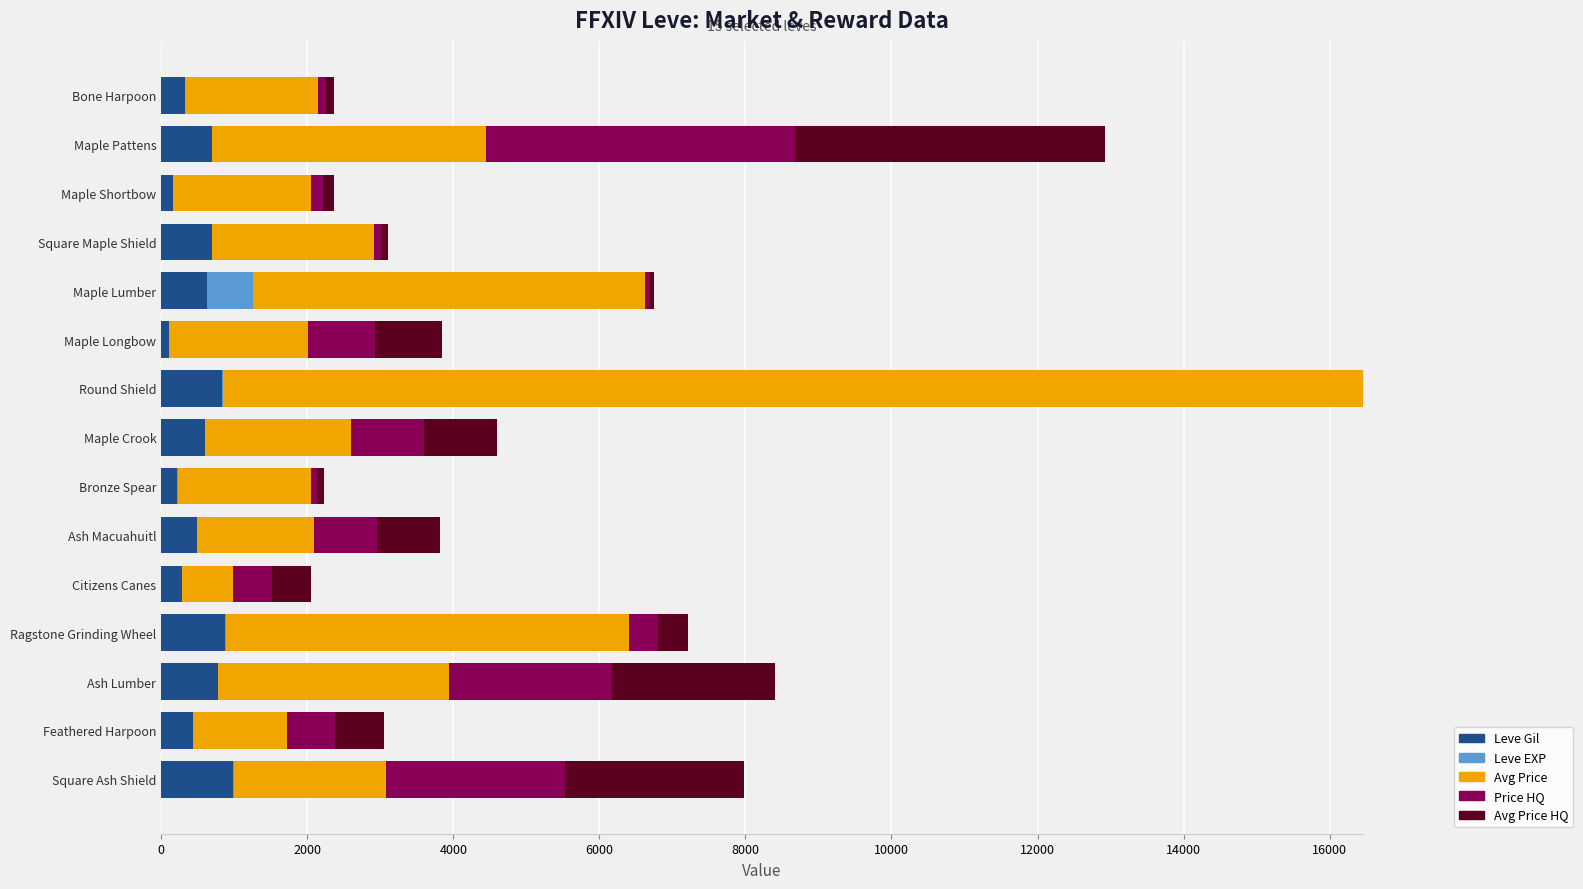

At which category is the sum across all series the highest?

Round Shield